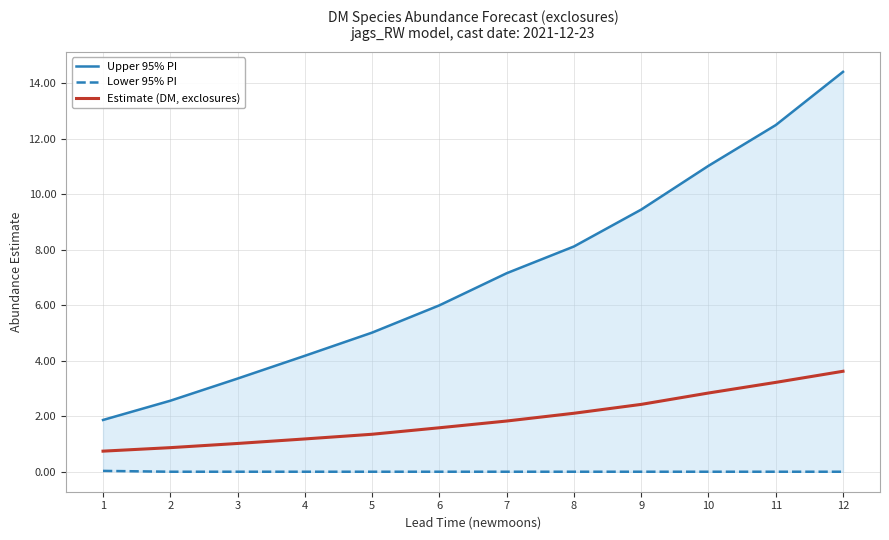

Reading left to right, transcribe all the data shown in this chart.

Upper 95% PI: 1=1.9	2=2.6	3=3.4	4=4.2	5=5.0	6=6.0	7=7.2	8=8.1	9=9.5	10=11.0	11=12.5	12=14.4
Lower 95% PI: 1=0.0	2=0.0	3=0.0	4=0.0	5=0.0	6=0.0	7=0.0	8=0.0	9=0.0	10=0.0	11=0.0	12=0.0
Estimate (DM, exclosures): 1=0.7	2=0.9	3=1.0	4=1.2	5=1.4	6=1.6	7=1.8	8=2.1	9=2.4	10=2.8	11=3.2	12=3.6